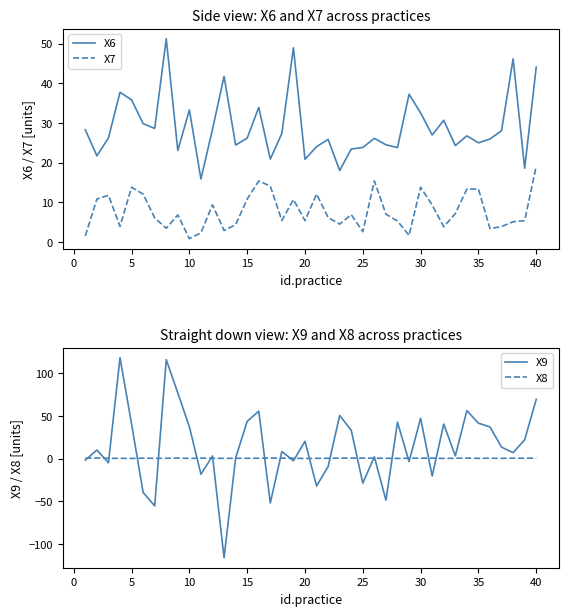

True or false: X7 and X6 intersect in this chart.

False